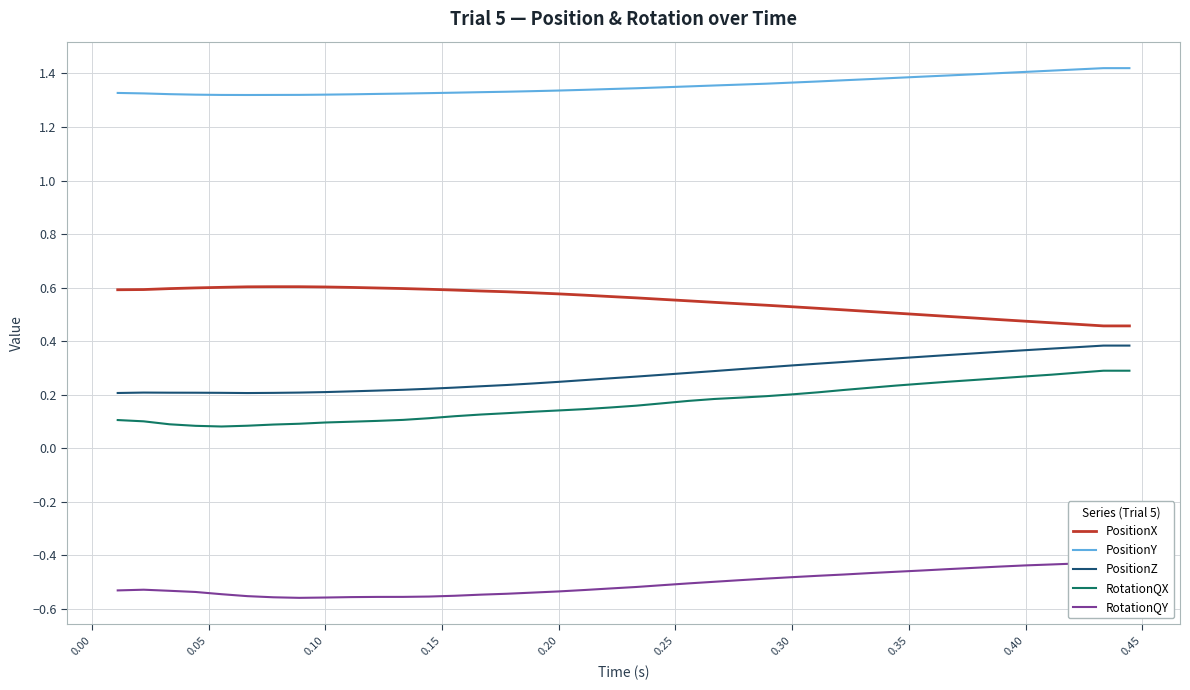

List the series in order of their peak value, highest first.

PositionY, PositionX, PositionZ, RotationQX, RotationQY